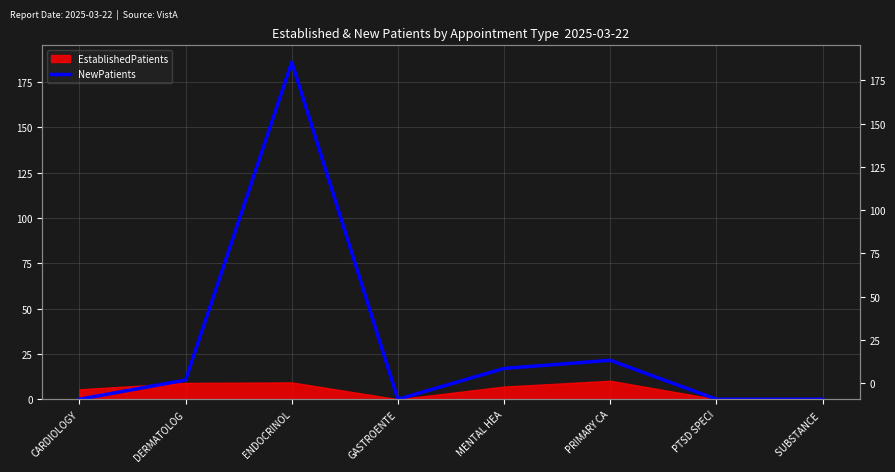

True or false: the data shows 109.3 at CARDIOLOGY.

False